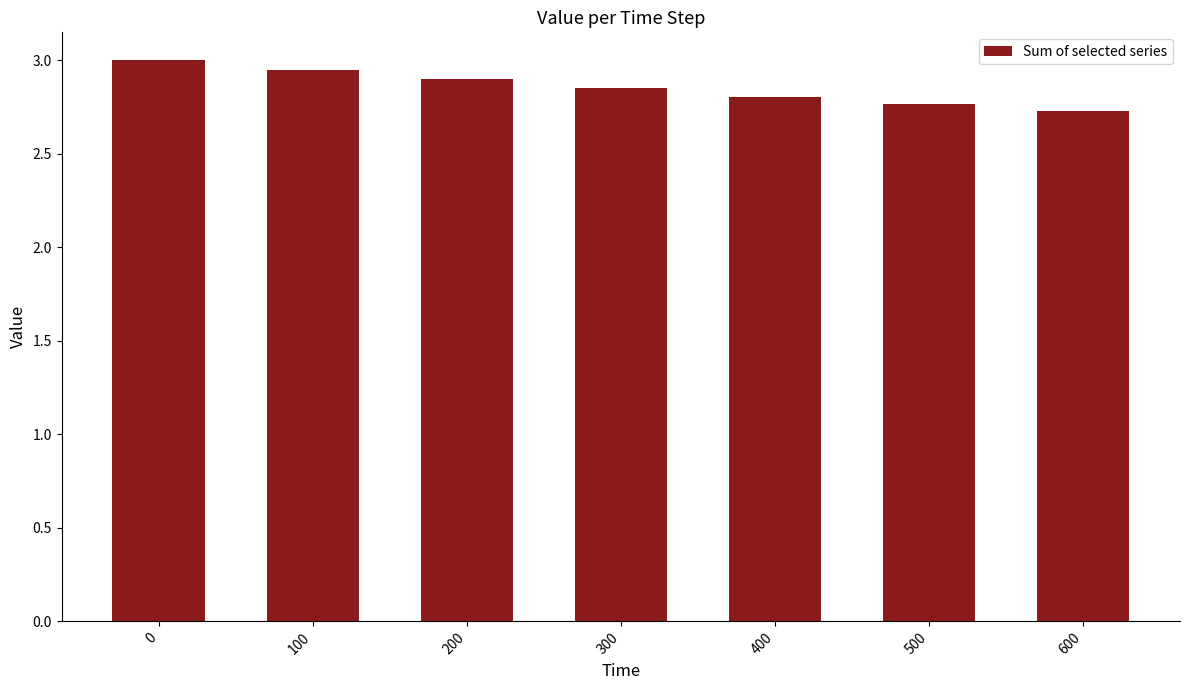

What is the smallest value displayed?

2.7